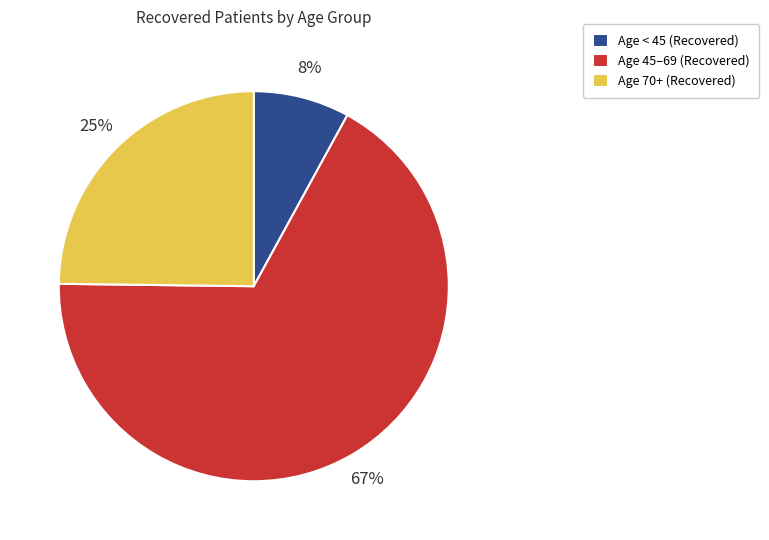

Between Age 45–69 (Recovered) and Age < 45 (Recovered), which is larger?

Age 45–69 (Recovered)